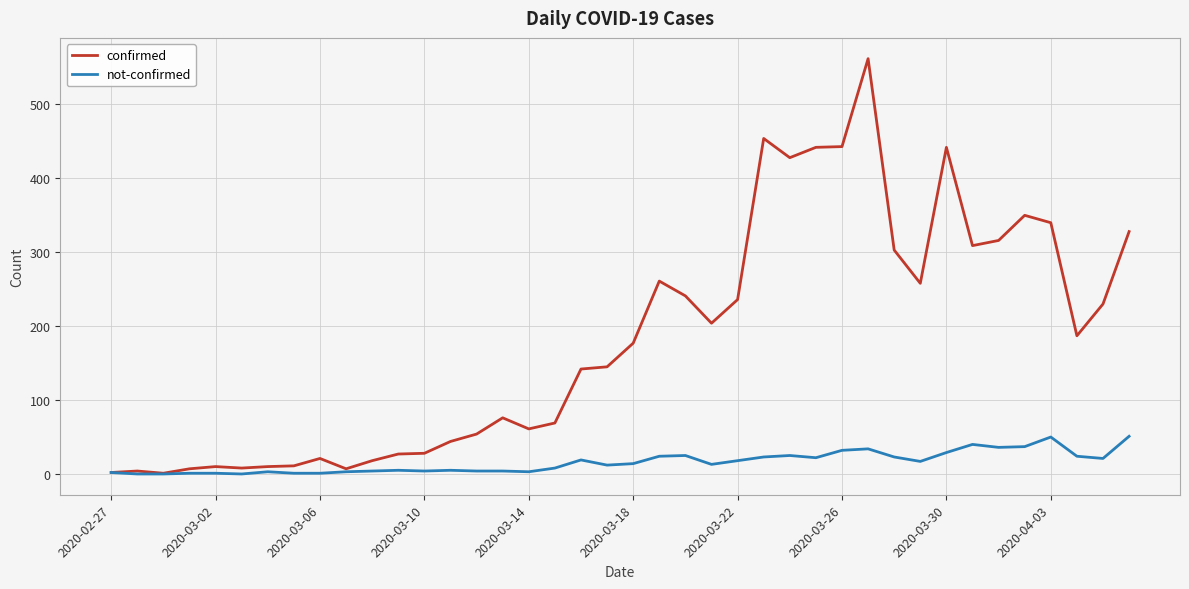

Which series has the widest spread of values?

confirmed